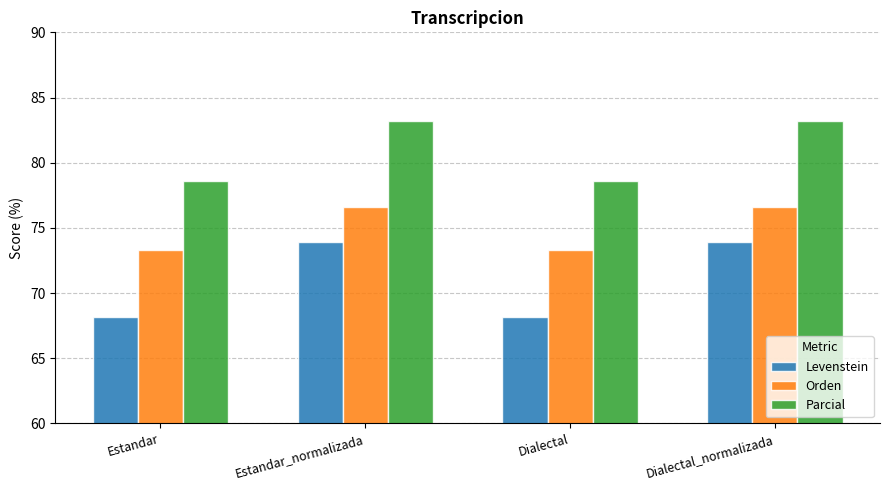

What is the minimum value shown in the chart?

68.2